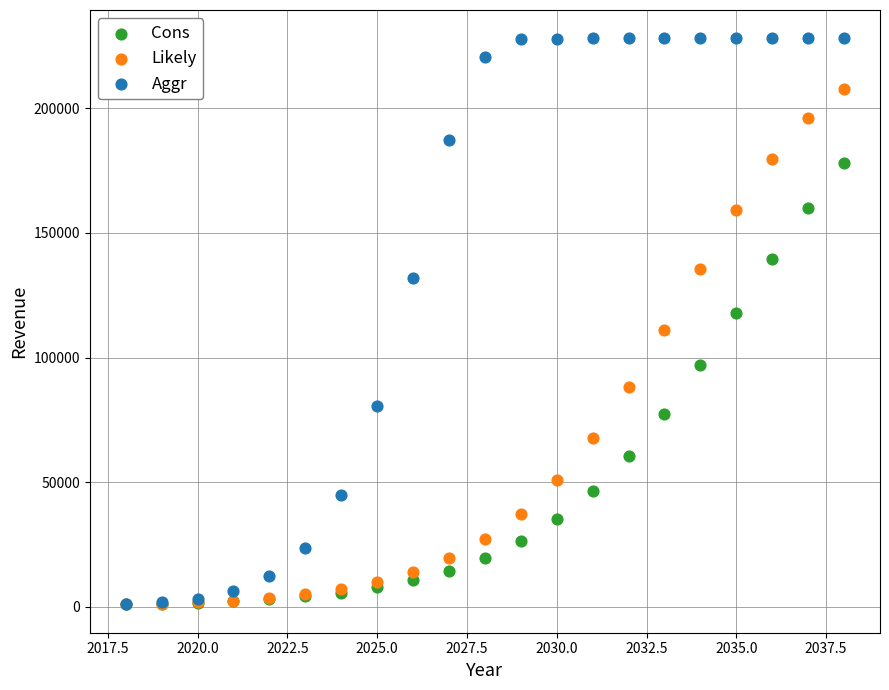

What are all the series names shown in the legend?

Cons, Likely, Aggr